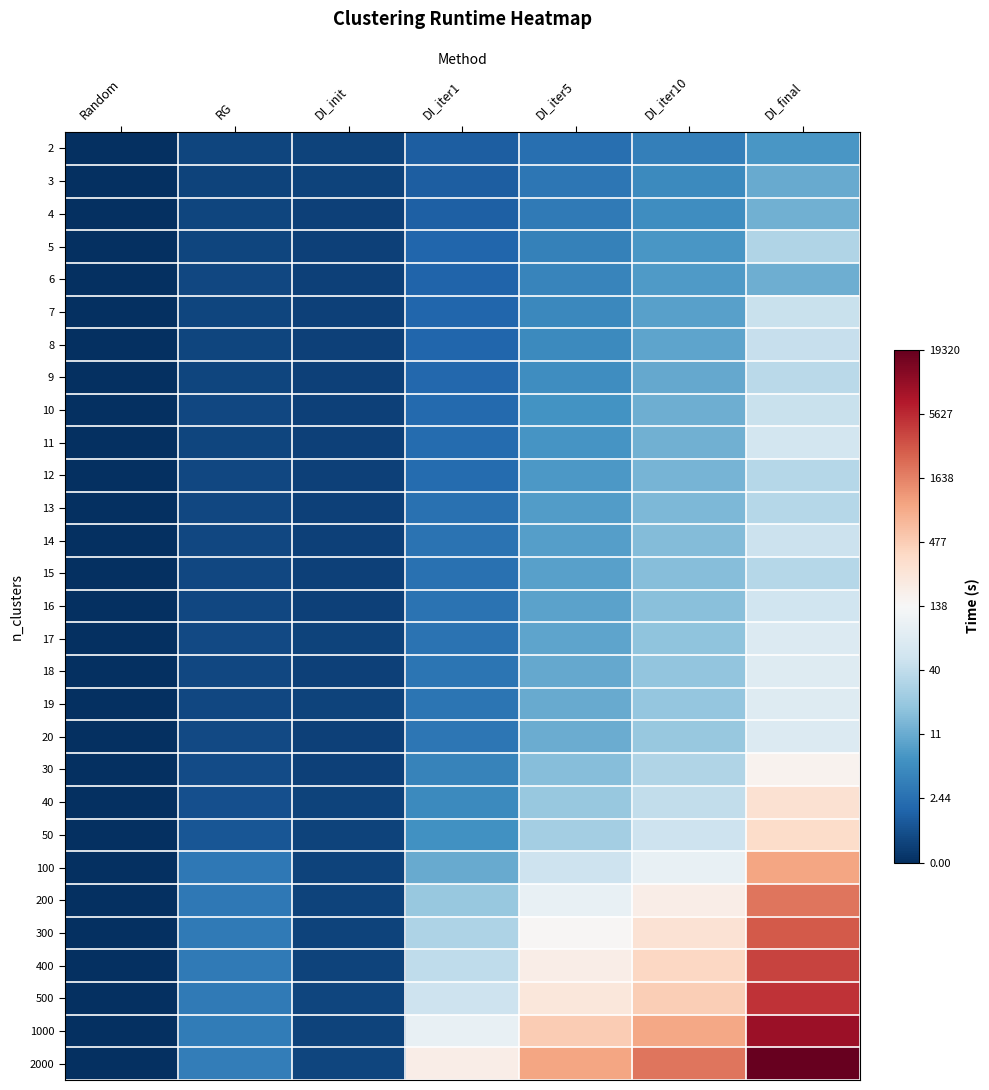

At which category is the sum across all series the highest?

DI_final